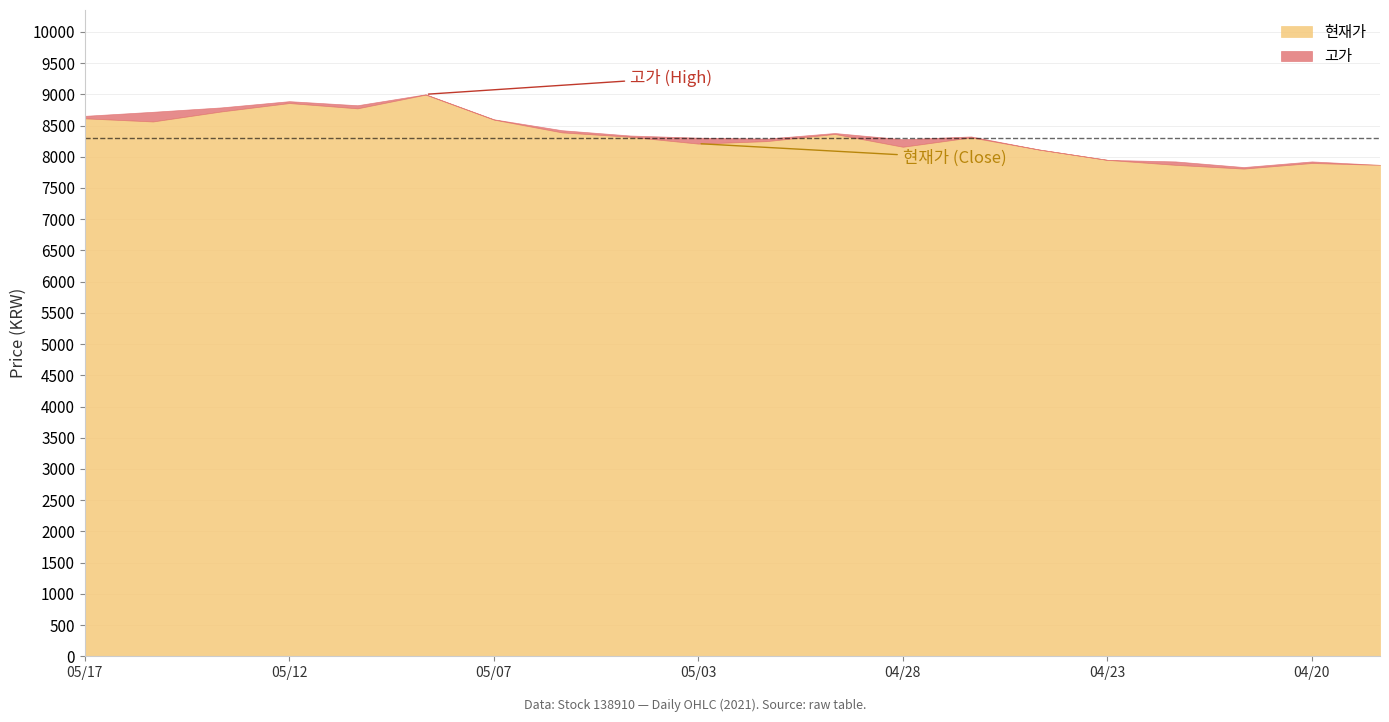

Which has a higher value, 20210512 or 20210423?

20210512